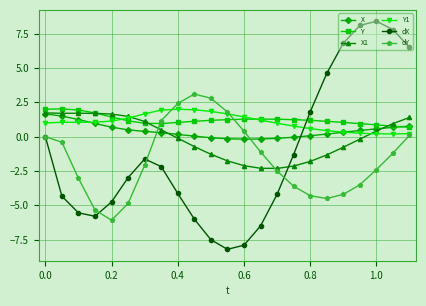

What is the value of the X1 point at the 4th from the left?

1.7